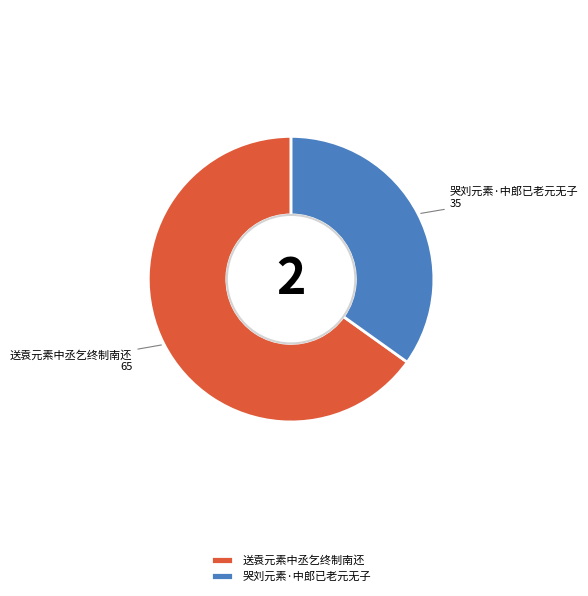

Rank the categories by value from lowest to highest.

哭刘元素·中郎已老元无子, 送袁元素中丞乞终制南还